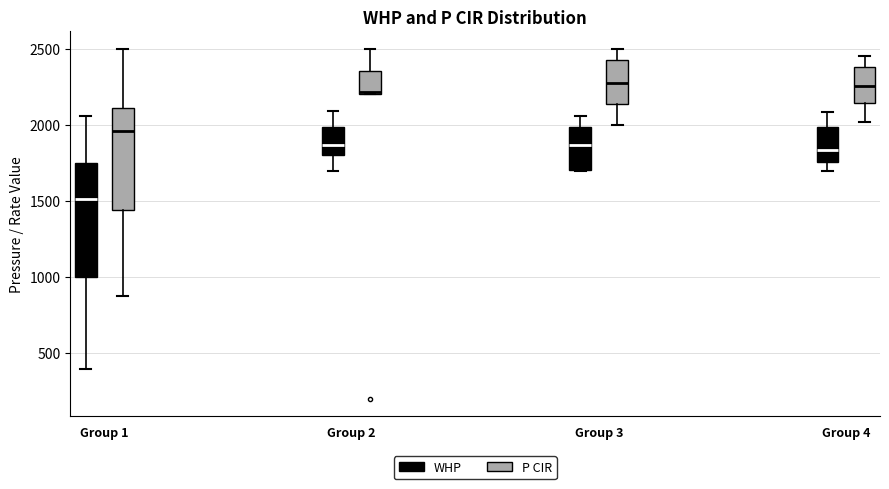

Comparing the boxes themselves (not the whiskers), which one is the tallest?

Group 1 (WHP)